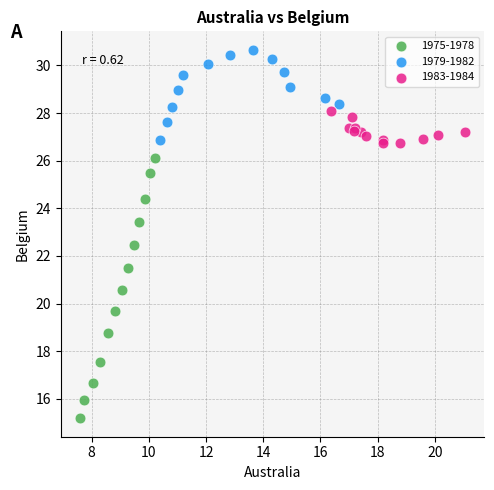

Which series has the widest spread of Y values?

1975-1978